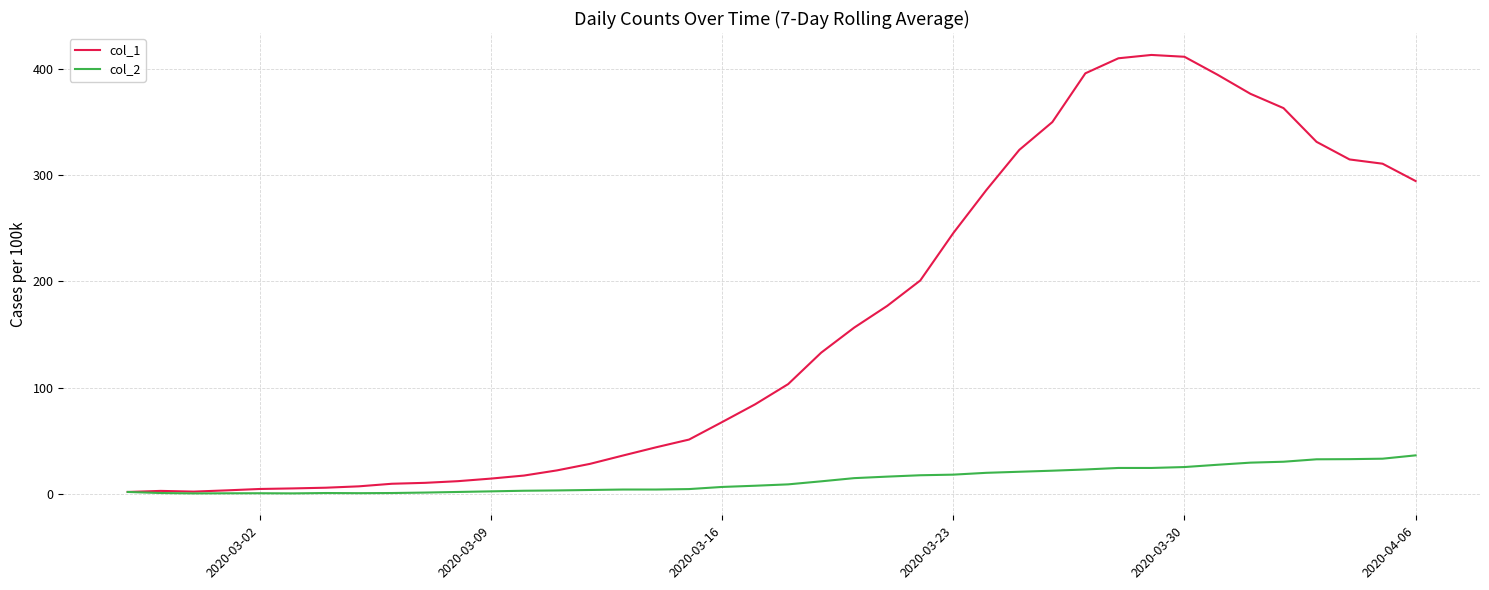

Which series has the largest range (max minus min)?

col_1